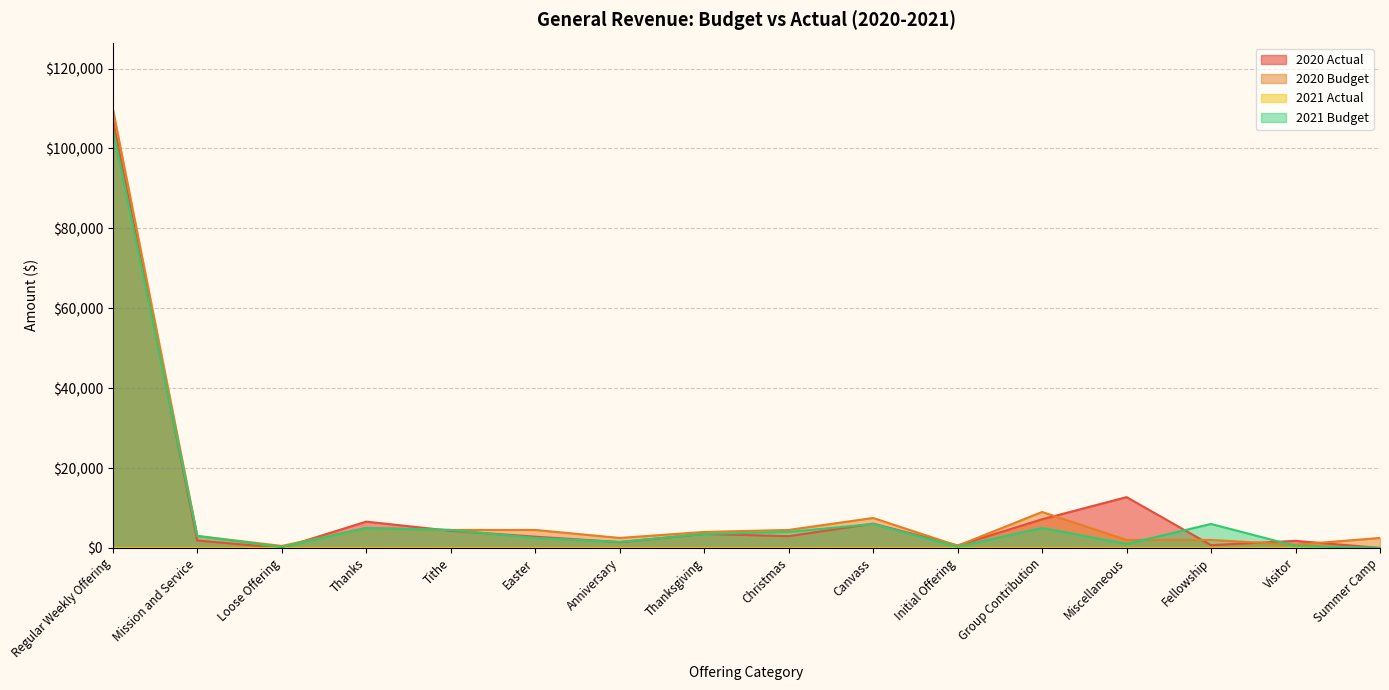

List the series in order of their peak value, highest first.

2020 Budget, 2020 Actual, 2021 Budget